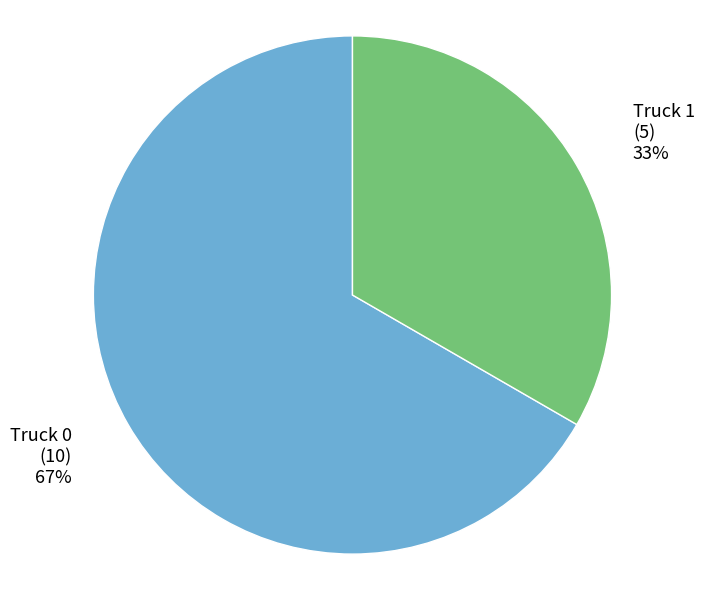

Is the sum of Truck 1 (5) 33% and Truck 0 (10) 67% greater than half?

Yes